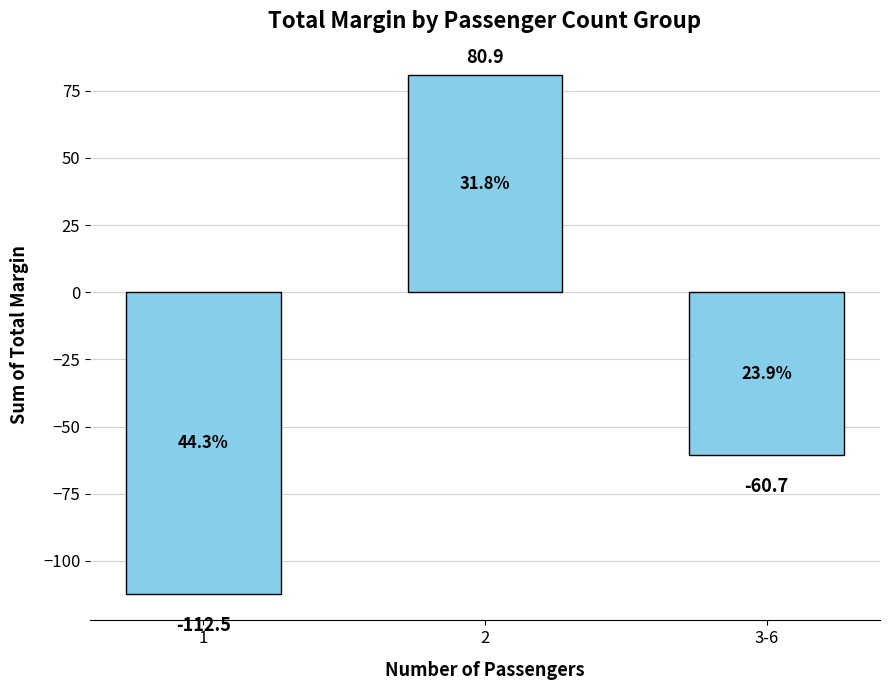

Which has a higher value, 1 or 3-6?

3-6